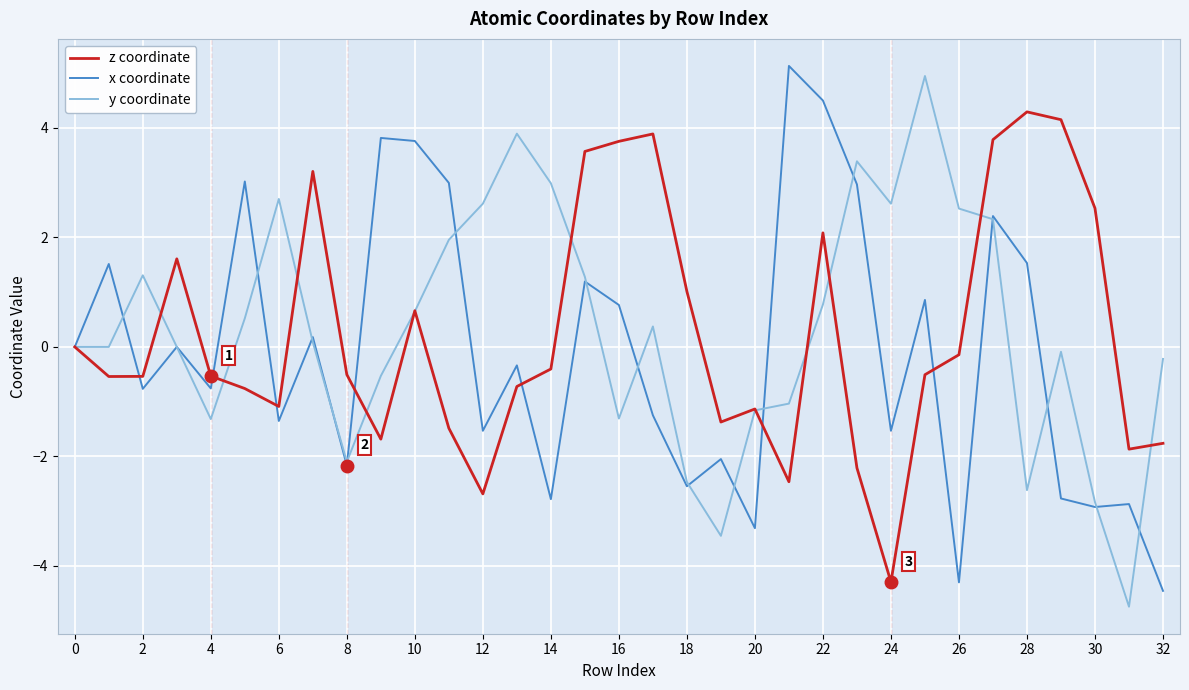

Is this an area chart (filled region under the line)?

No